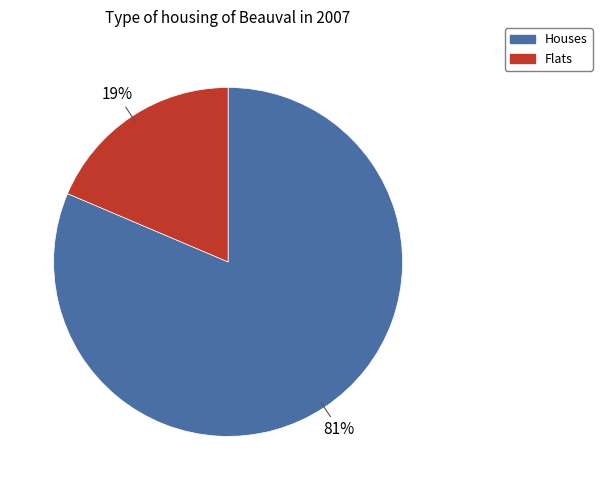

Is there a majority slice in this chart?

Yes